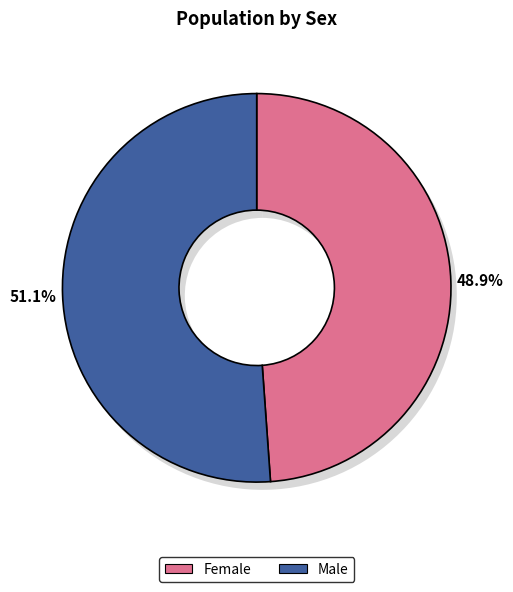

To the nearest percent, what portion does Male represent?

51%